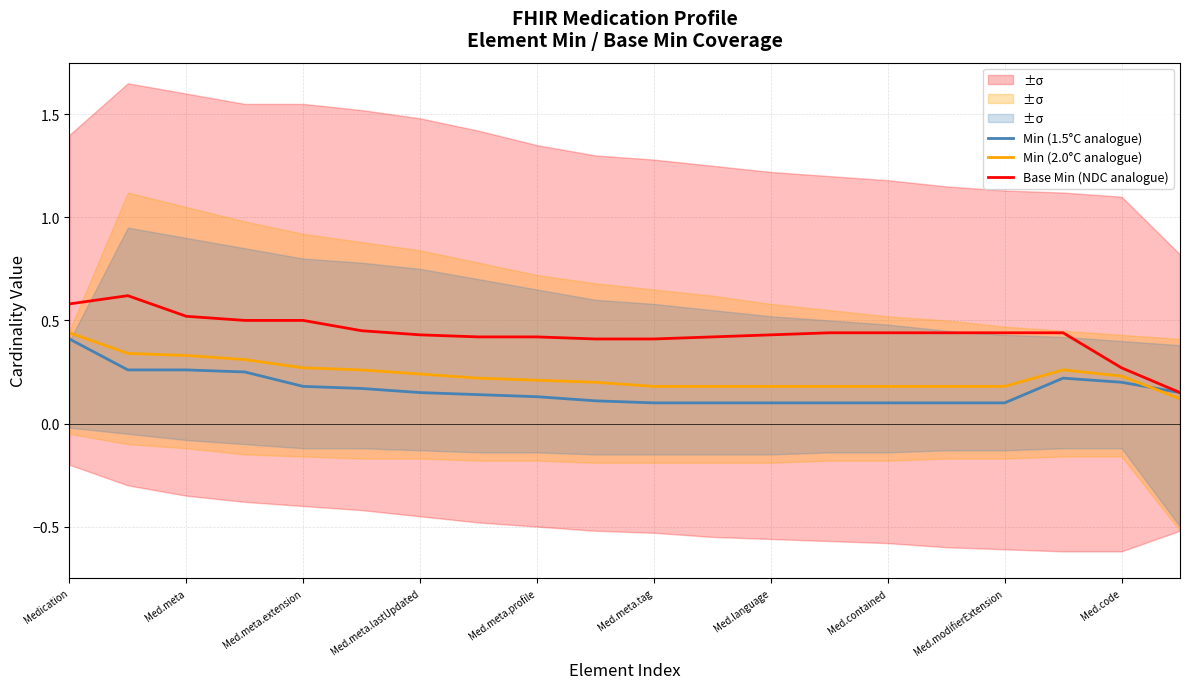

At 19, list the series in order from smallest to largest.

Min (2.0°C analogue), Min (1.5°C analogue), Base Min (NDC analogue)